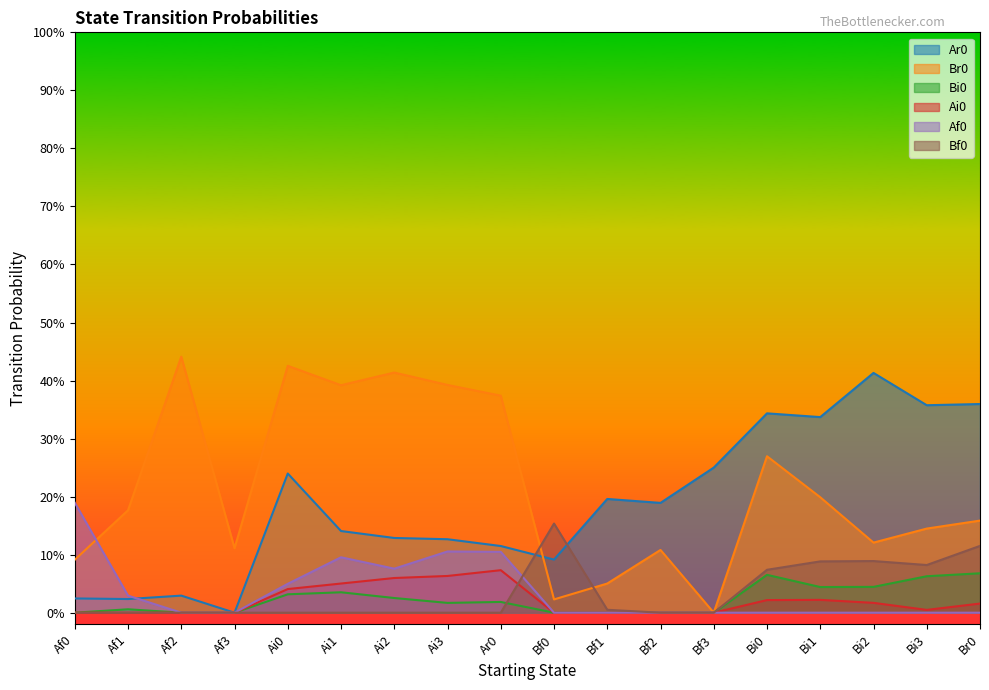

Reading left to right, list all the values displayed in this chart.

Ar0: Af0=0.0	Af1=0.0	Af2=0.0	Af3=0.0	Ai0=0.2	Ai1=0.1	Ai2=0.1	Ai3=0.1	Ar0=0.1	Bf0=0.1	Bf1=0.2	Bf2=0.2	Bf3=0.2	Bi0=0.3	Bi1=0.3	Bi2=0.4	Bi3=0.4	Br0=0.4
Br0: Af0=0.1	Af1=0.2	Af2=0.4	Af3=0.1	Ai0=0.4	Ai1=0.4	Ai2=0.4	Ai3=0.4	Ar0=0.4	Bf0=0.0	Bf1=0.1	Bf2=0.1	Bf3=0.0	Bi0=0.3	Bi1=0.2	Bi2=0.1	Bi3=0.1	Br0=0.2
Bi0: Af0=0.0	Af1=0.0	Af2=0.0	Af3=0.0	Ai0=0.0	Ai1=0.0	Ai2=0.0	Ai3=0.0	Ar0=0.0	Bf0=0.0	Bf1=0.0	Bf2=0.0	Bf3=0.0	Bi0=0.1	Bi1=0.0	Bi2=0.0	Bi3=0.1	Br0=0.1
Ai0: Af0=0.0	Af1=0.0	Af2=0.0	Af3=0.0	Ai0=0.0	Ai1=0.1	Ai2=0.1	Ai3=0.1	Ar0=0.1	Bf0=0.0	Bf1=0.0	Bf2=0.0	Bf3=0.0	Bi0=0.0	Bi1=0.0	Bi2=0.0	Bi3=0.0	Br0=0.0
Af0: Af0=0.2	Af1=0.0	Af2=0.0	Af3=0.0	Ai0=0.0	Ai1=0.1	Ai2=0.1	Ai3=0.1	Ar0=0.1	Bf0=0.0	Bf1=0.0	Bf2=0.0	Bf3=0.0	Bi0=0.0	Bi1=0.0	Bi2=0.0	Bi3=0.0	Br0=0.0
Bf0: Af0=0.0	Af1=0.0	Af2=0.0	Af3=0.0	Ai0=0.0	Ai1=0.0	Ai2=0.0	Ai3=0.0	Ar0=0.0	Bf0=0.2	Bf1=0.0	Bf2=0.0	Bf3=0.0	Bi0=0.1	Bi1=0.1	Bi2=0.1	Bi3=0.1	Br0=0.1